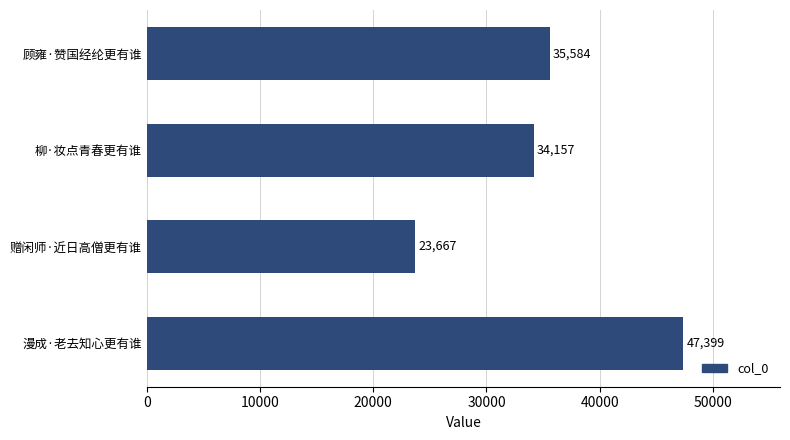

What is the ratio of the value at 顾雍·赞国经纶更有谁 to the value at 漫成·老去知心更有谁?

0.8